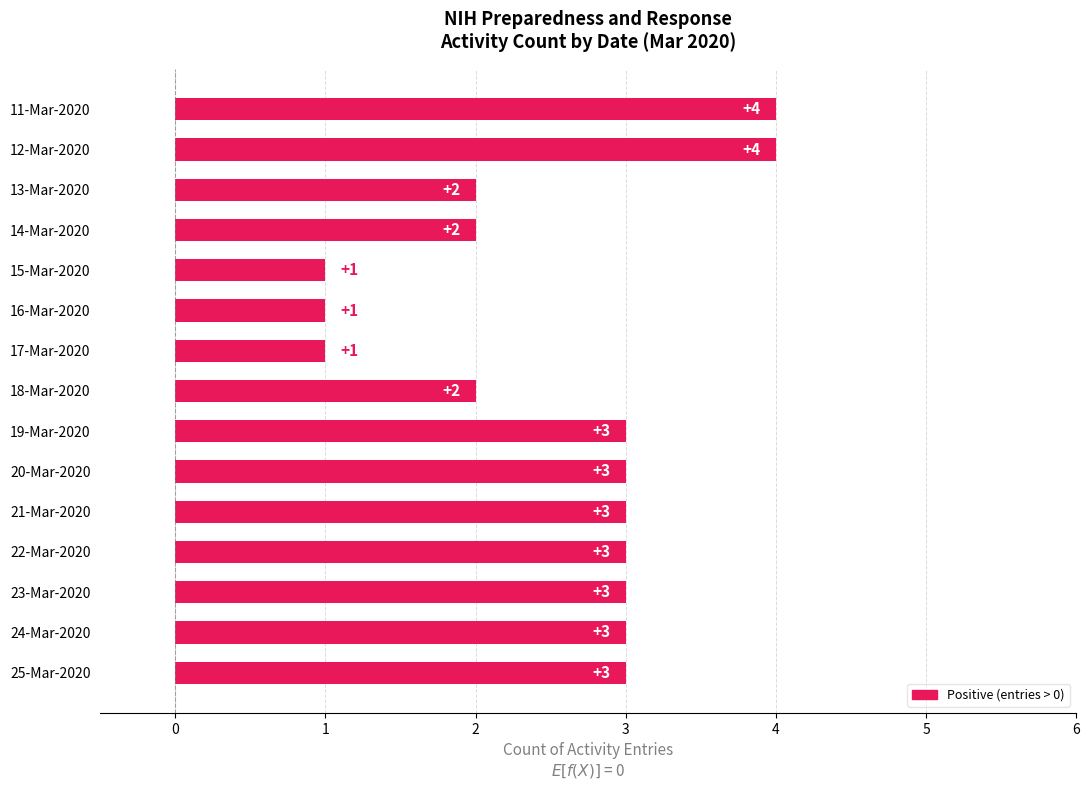

What is the ratio of the value at 13-Mar-2020 to the value at 16-Mar-2020?

2.0